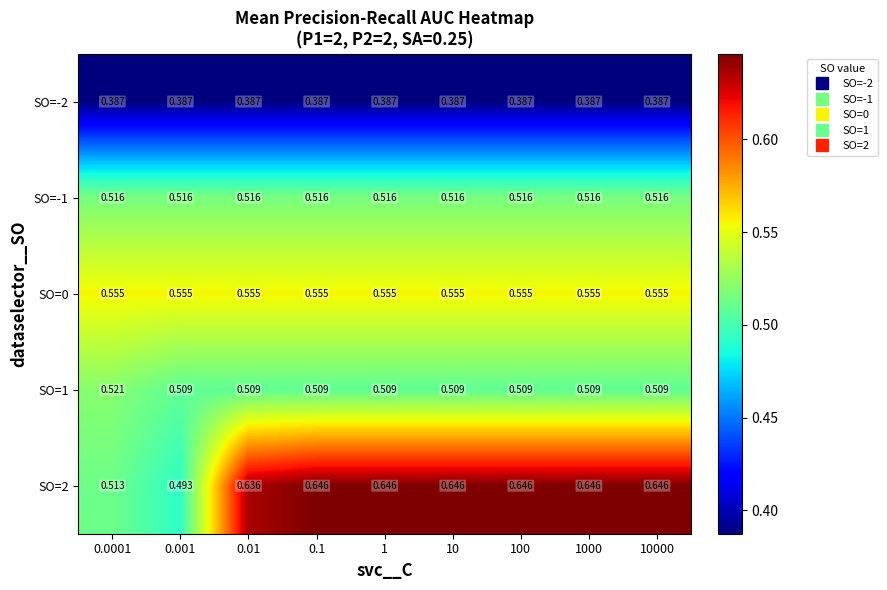

Is the value of SO=1 at 10 greater than the value of SO=-1 at 0.1?

No